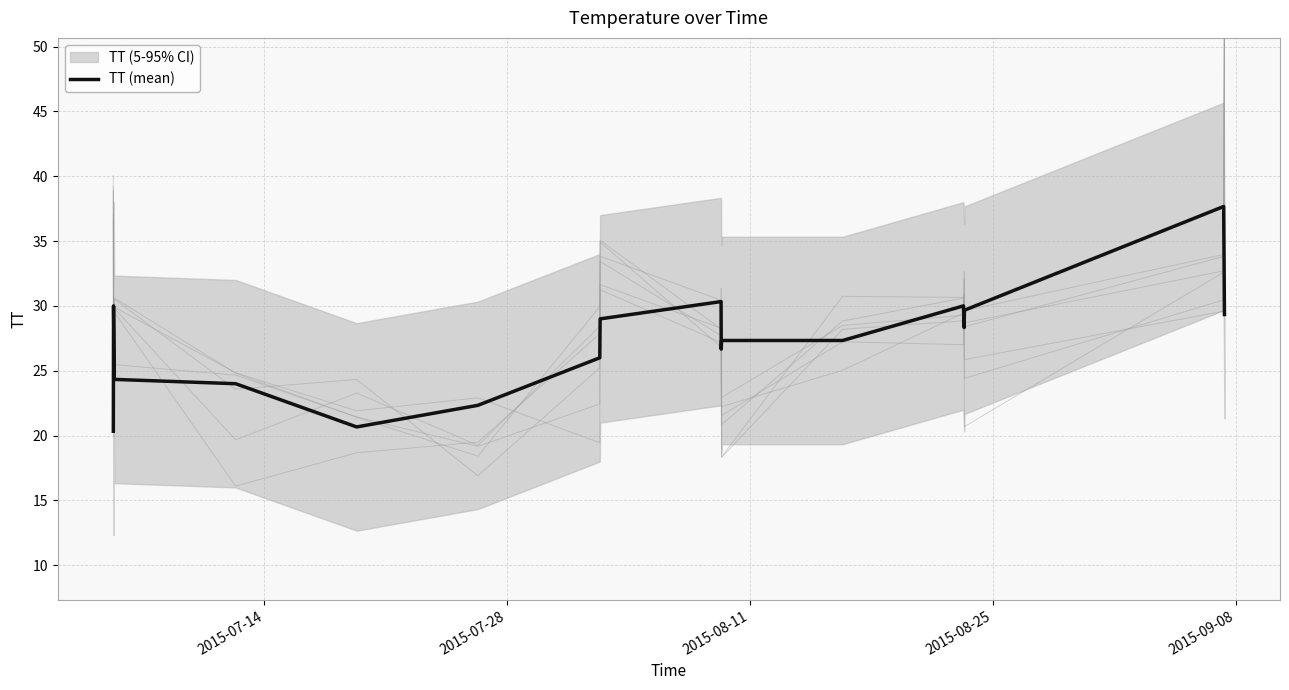

What is the greatest value displayed?

37.7